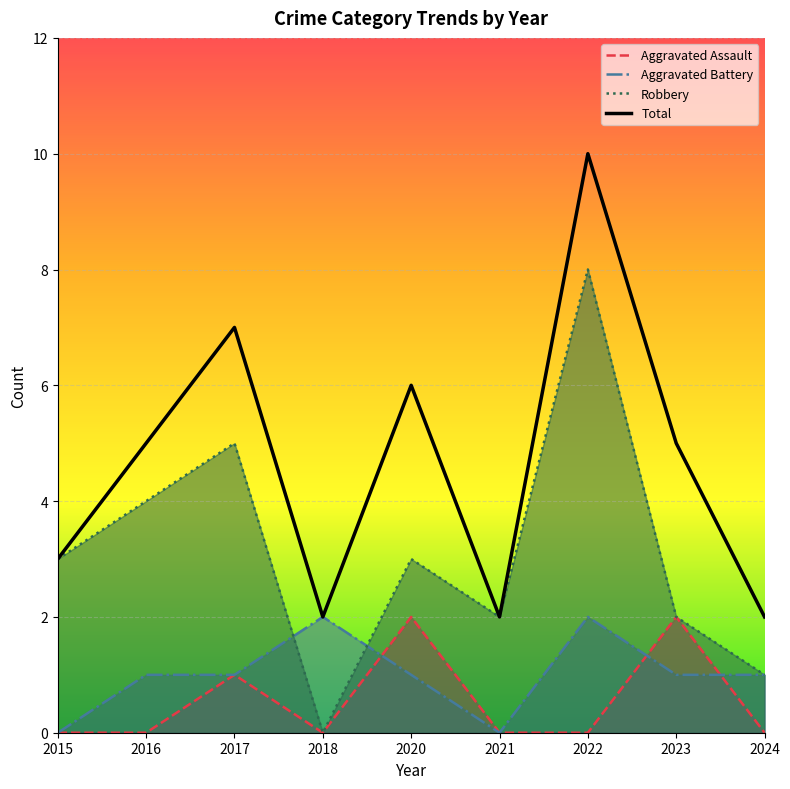

True or false: Robbery and Aggravated Assault intersect in this chart.

False